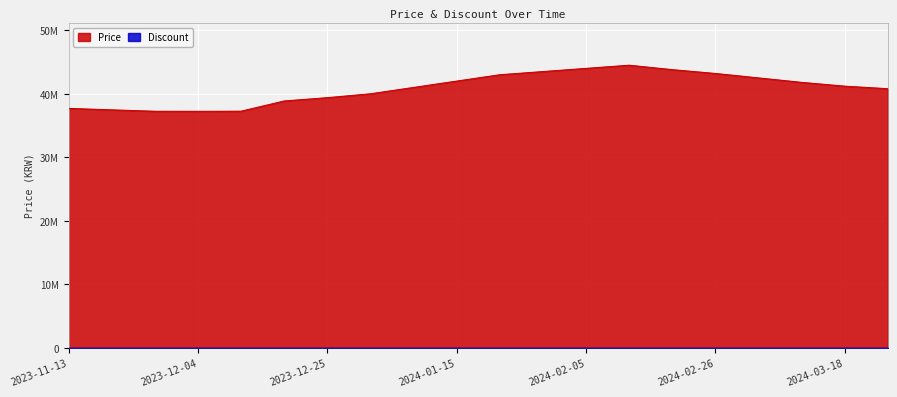

At which category does the data reach its first local peak?

2024-02-12